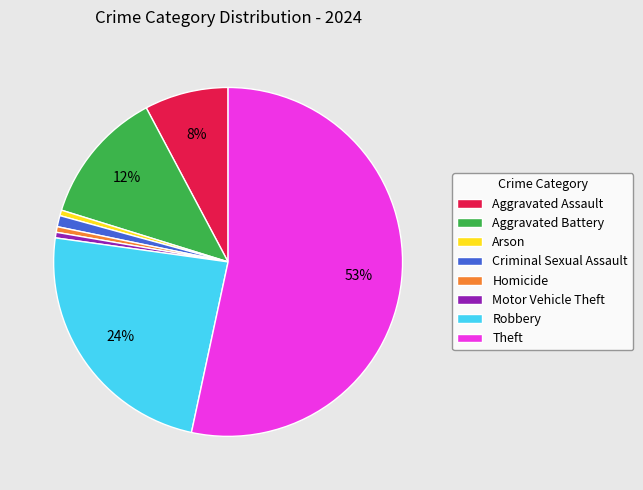

What is the largest slice in the pie chart?

Theft